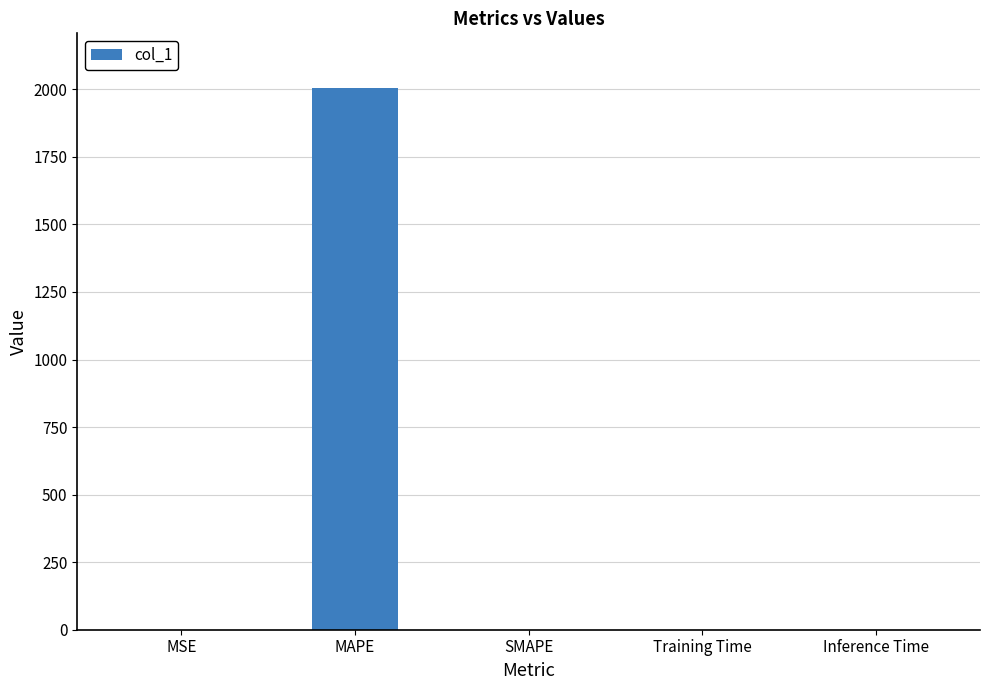

Is it true that the value at SMAPE is -632.6?

False